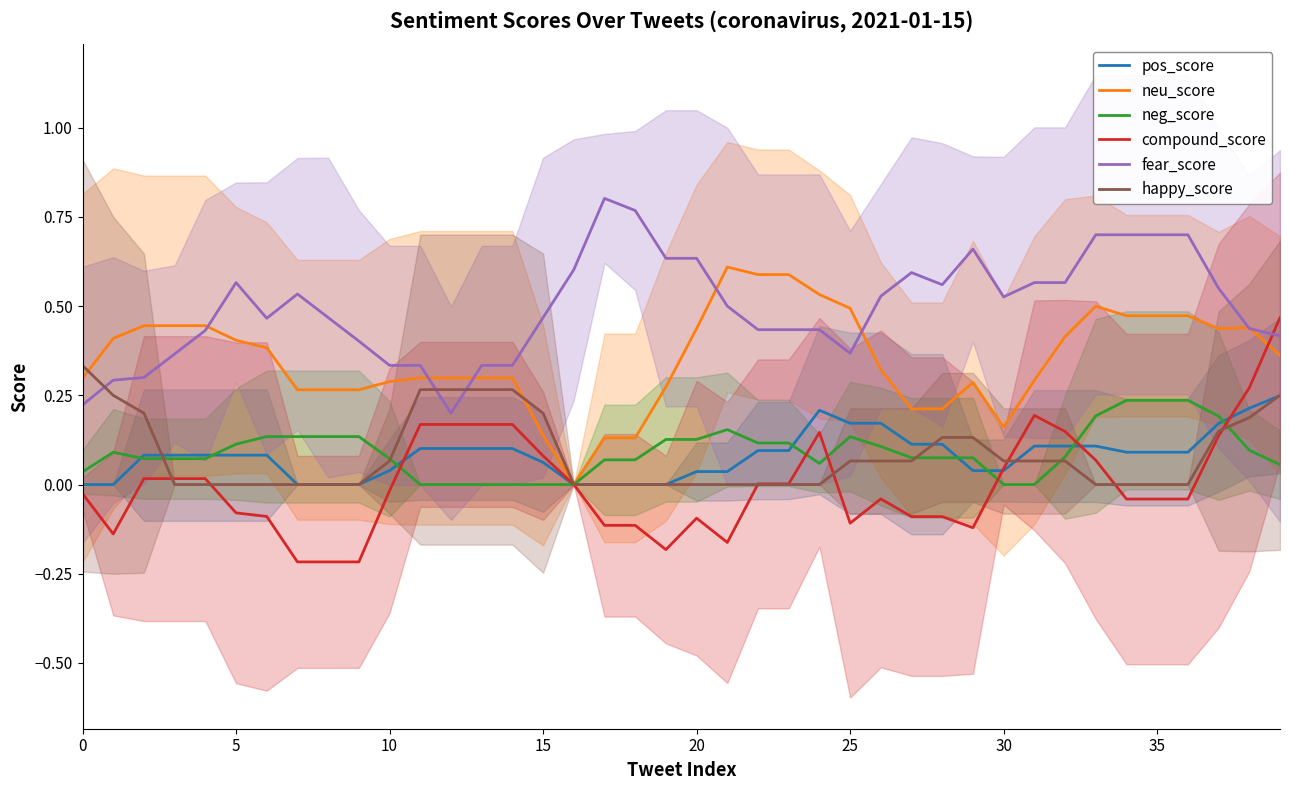

Which series ends up on top after the final intersection of fear_score and compound_score?

compound_score